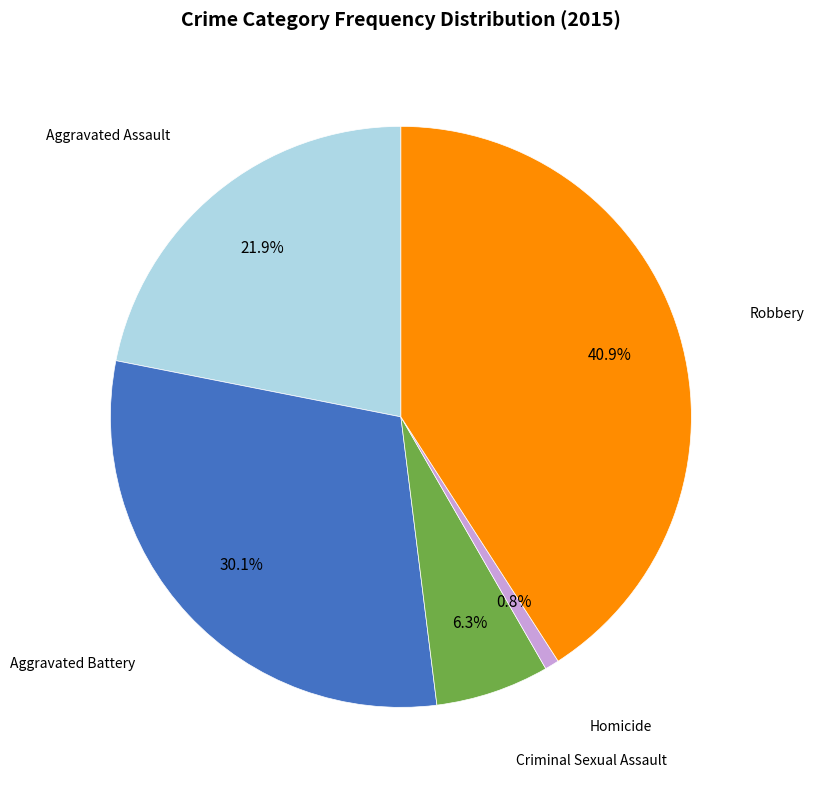

Does any single category account for the majority?

No